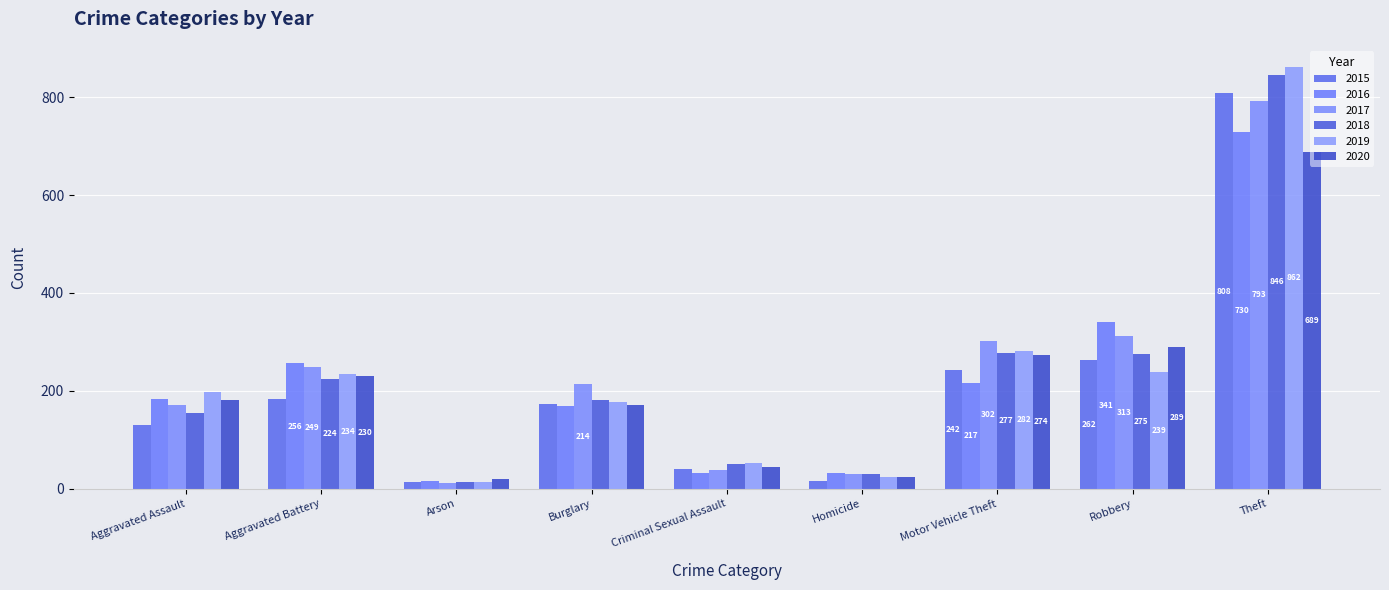

Which series has the largest range (max minus min)?

2019